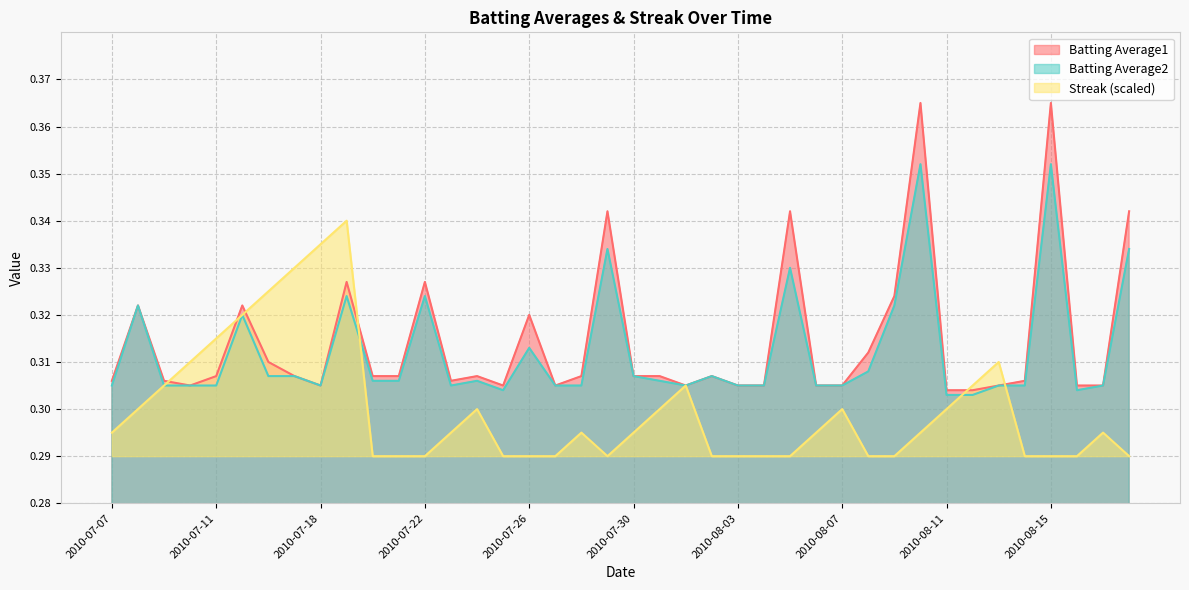

Where is the first local minimum for Batting Average2?

2010-07-18